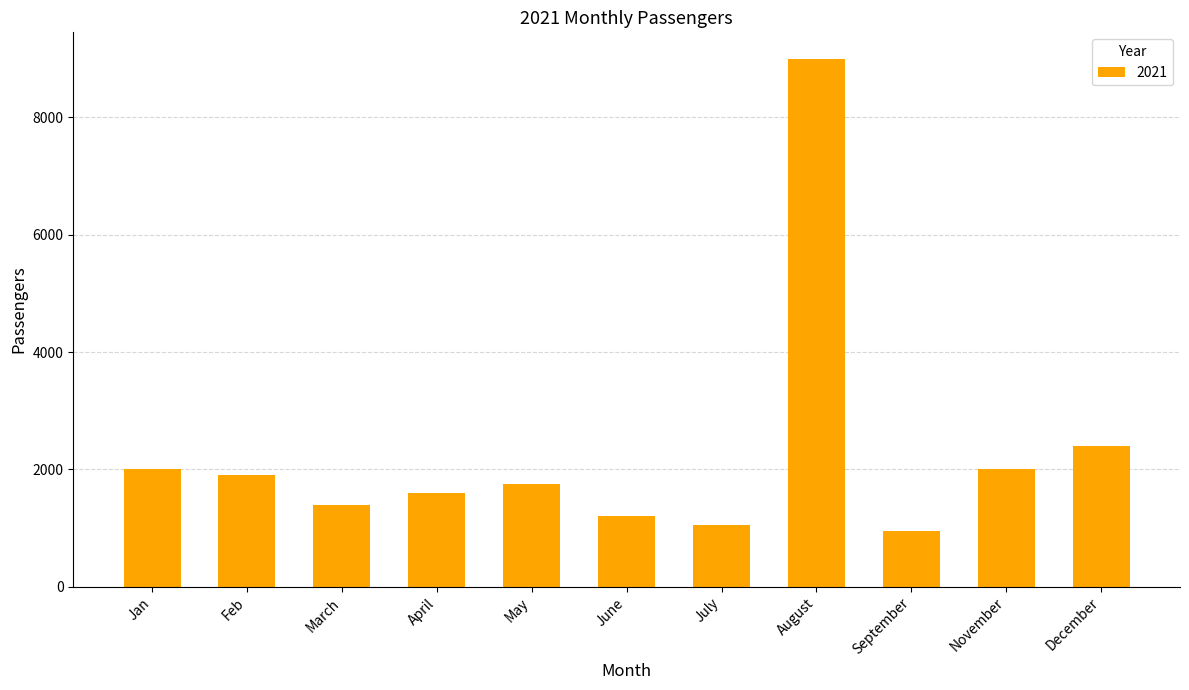

What is the difference between the maximum and second lowest values?

7950